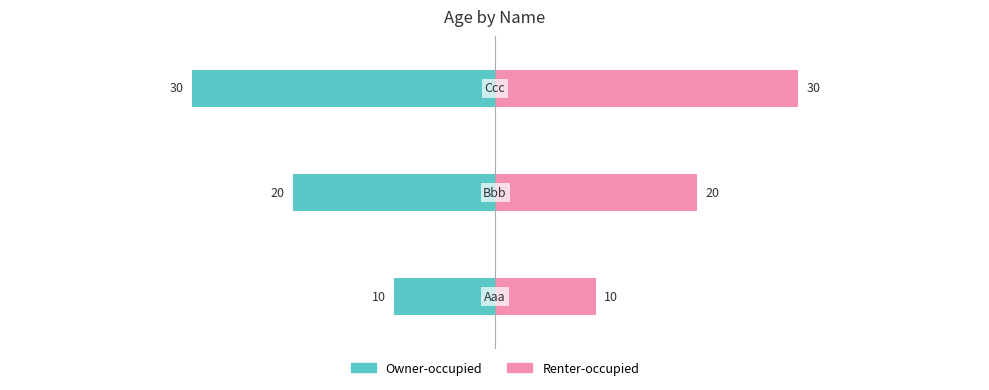

Is it true that Renter-occupied equals 10 at 0?

True